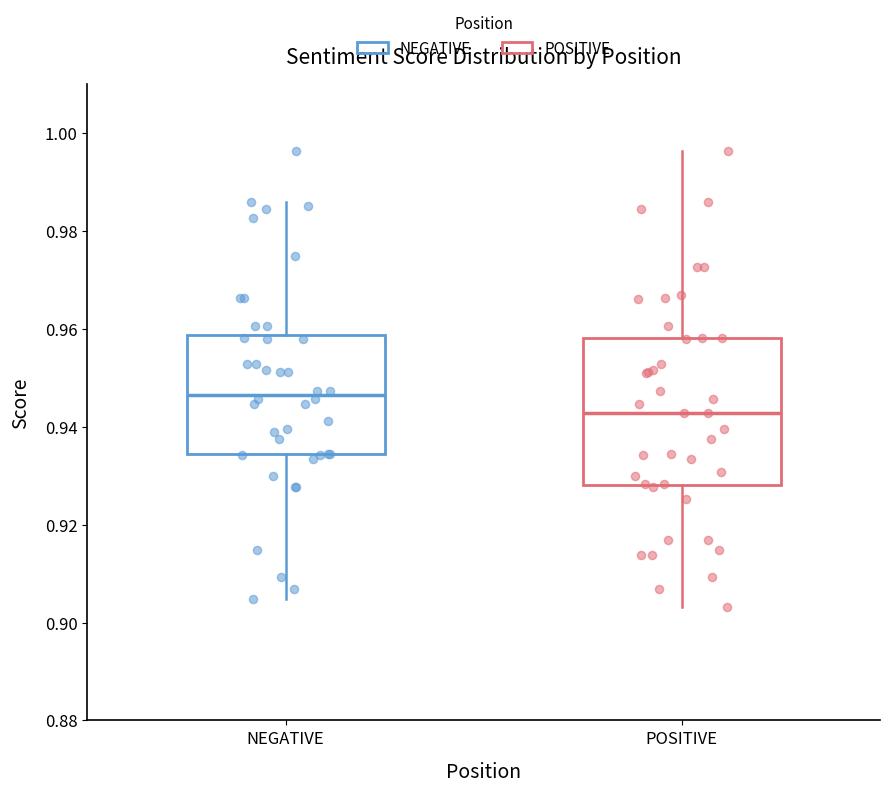

Reading left to right, transcribe this box plot: for each box, give where its median line is, the range the box spans, and where its two whiskers end, as read against the y-axis. The values are not printed on the chart, so give them approximately, as read against the axis.

NEGATIVE: median 0.946, box 0.934 to 0.958, whiskers 0.904 to 0.986
POSITIVE: median 0.942, box 0.928 to 0.958, whiskers 0.904 to 0.996